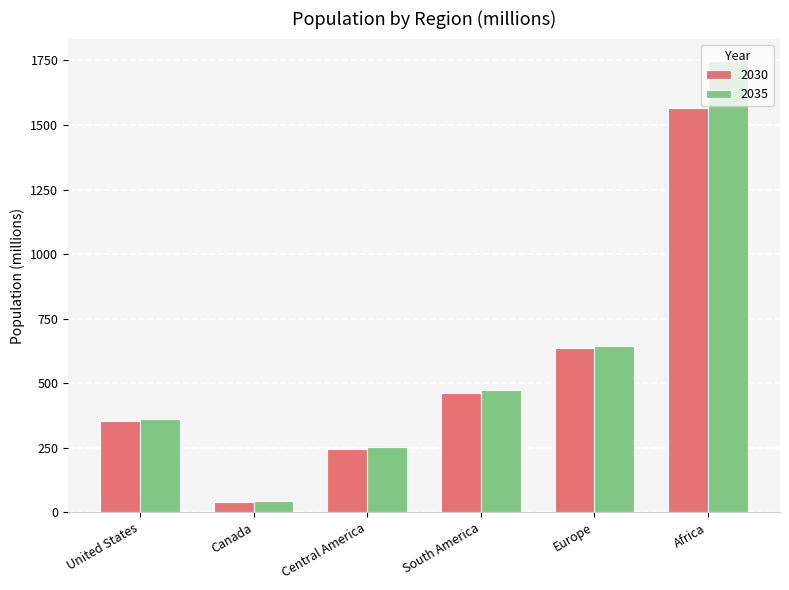

What position from the left is Europe?

5